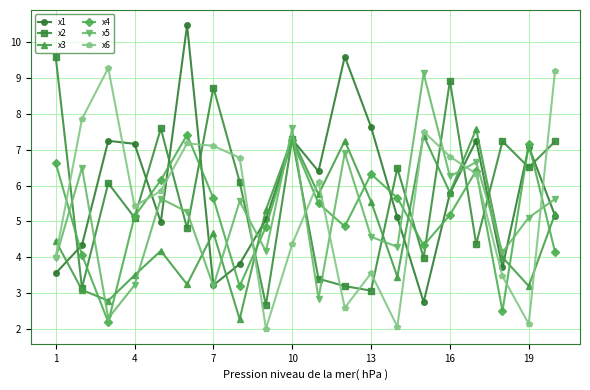

At how many categories does at least one series exceed 8?

8